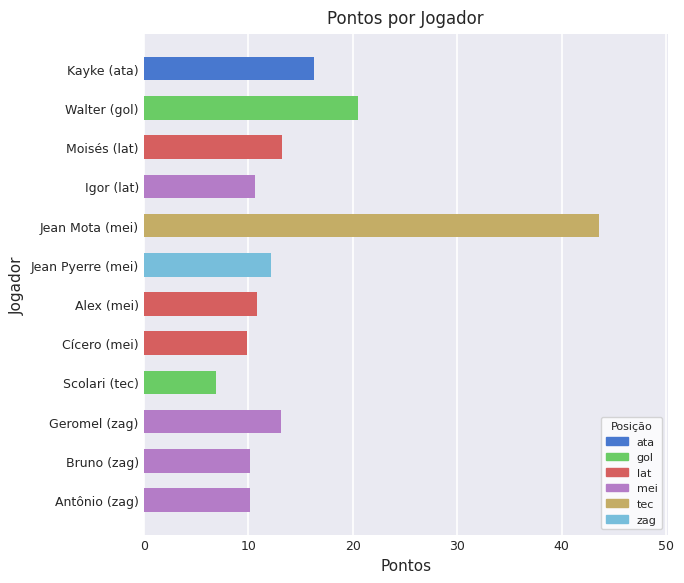

What is the average value?

14.8